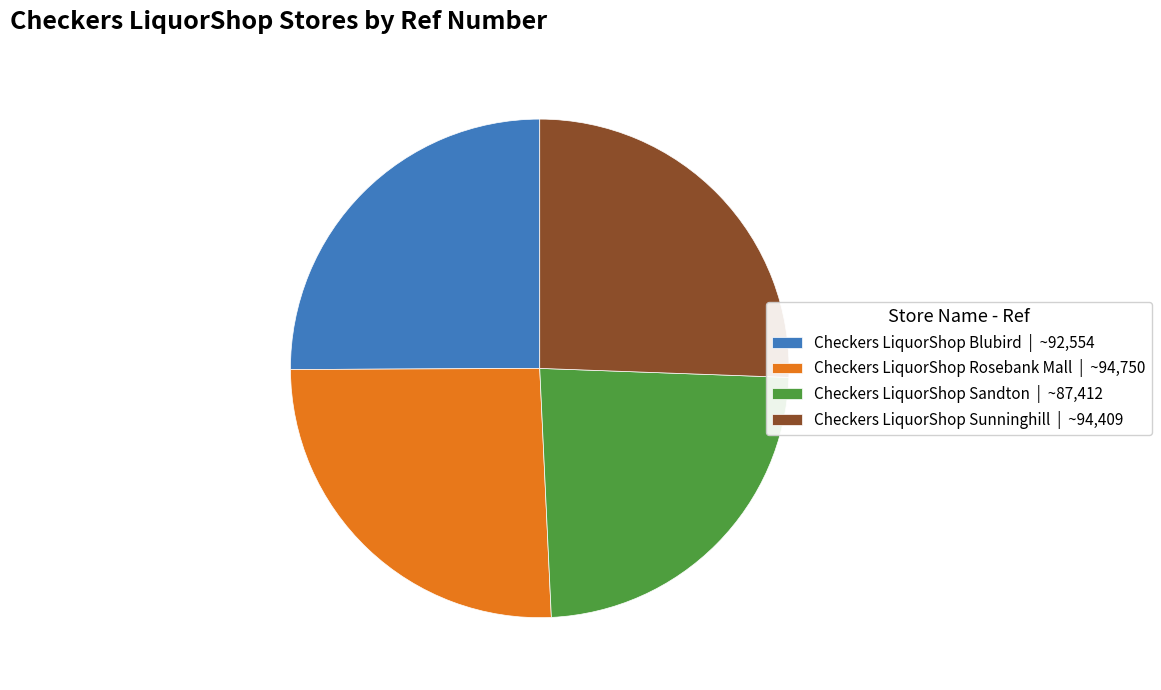

Combined, do Checkers LiquorShop Rosebank Mall and Checkers LiquorShop Sandton account for over 50%?

No